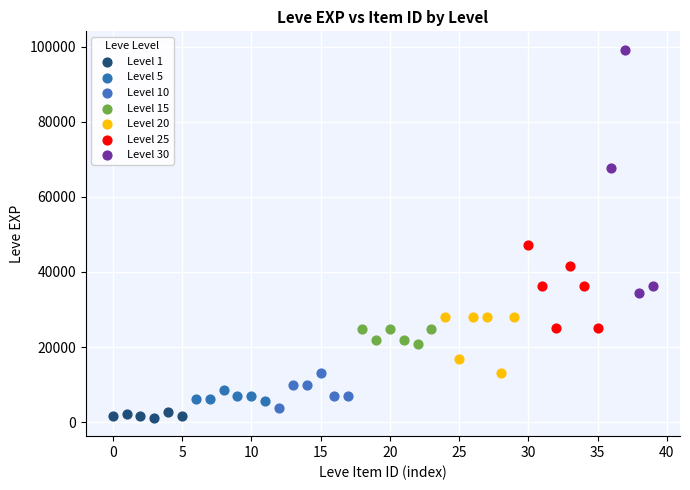

Which series has the widest spread of Y values?

Level 30